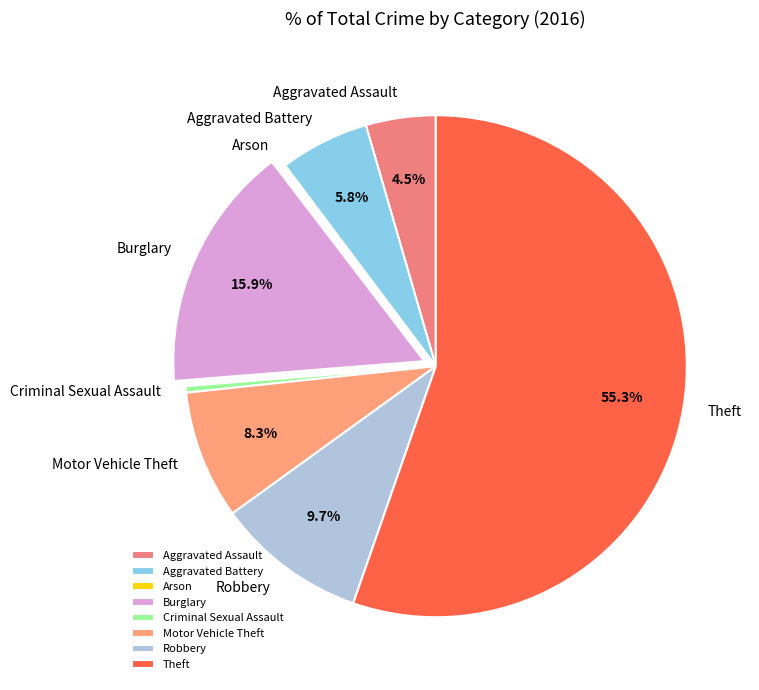

What percentage is the Burglary slice, to the nearest percent?

16%